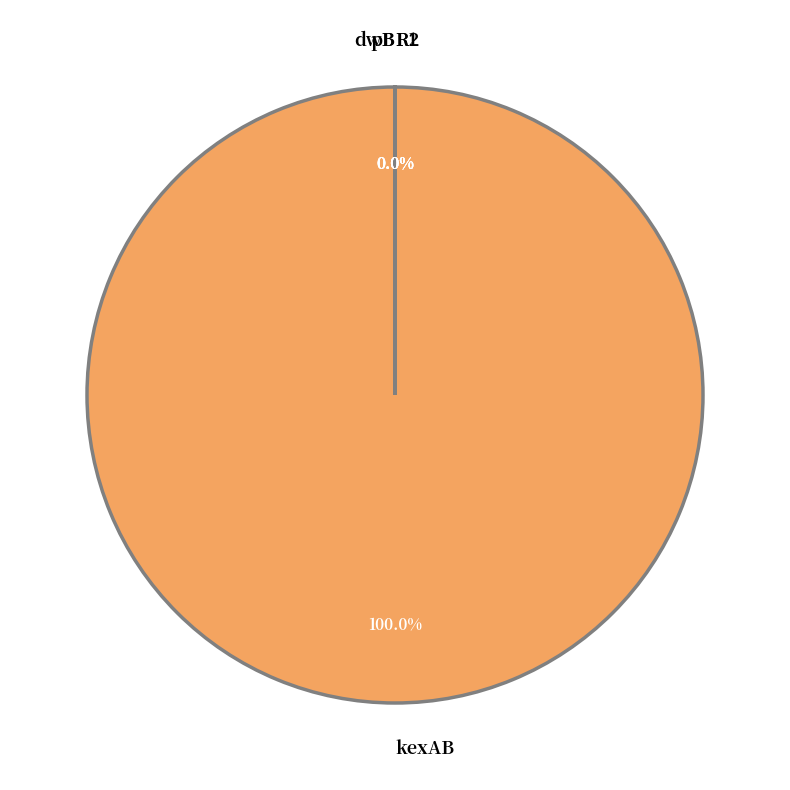

What is the largest slice in the pie chart?

kexAB